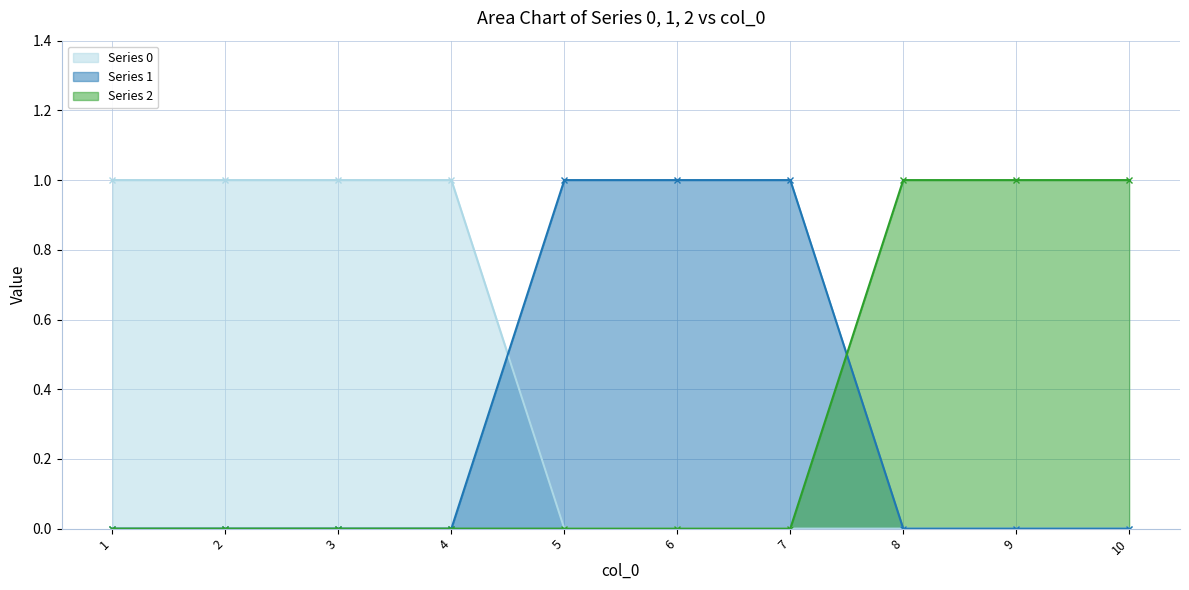

What is the total value across all series at 7?

1